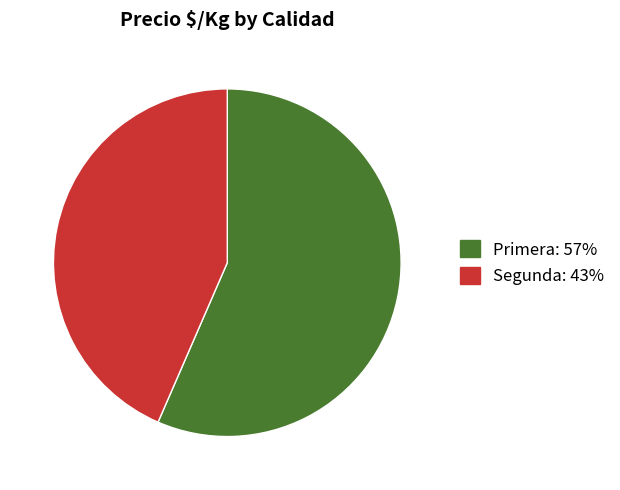

How many slices are in this pie chart?

2